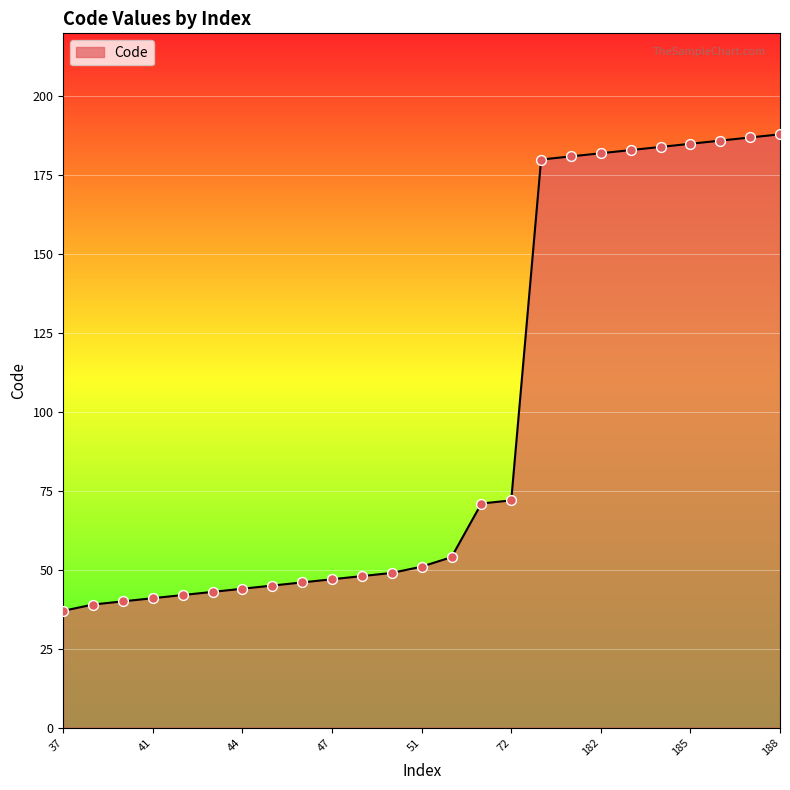

What is the smallest value displayed?

37